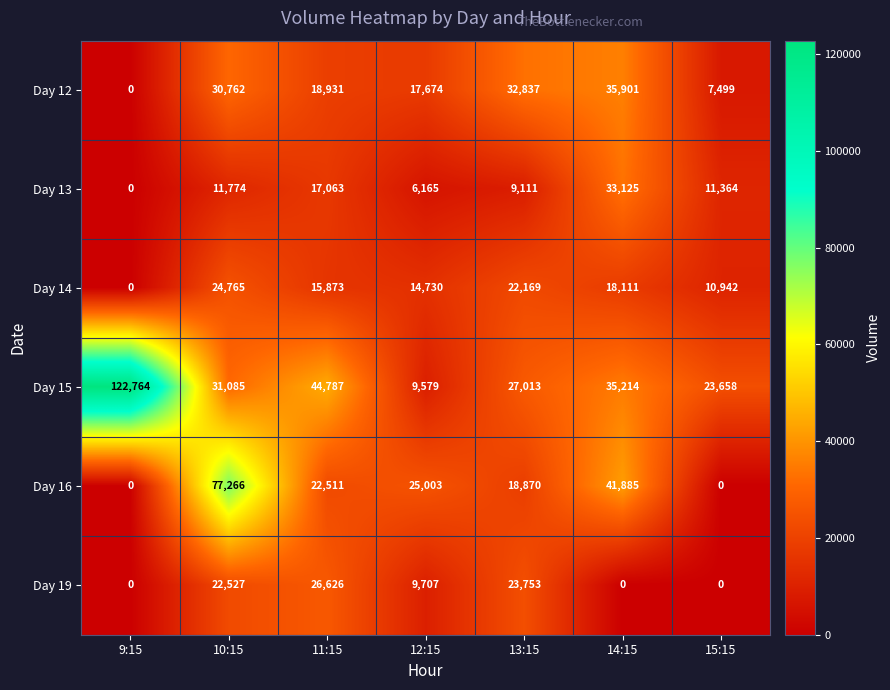

What is the sum of all Day 12 values?

143604